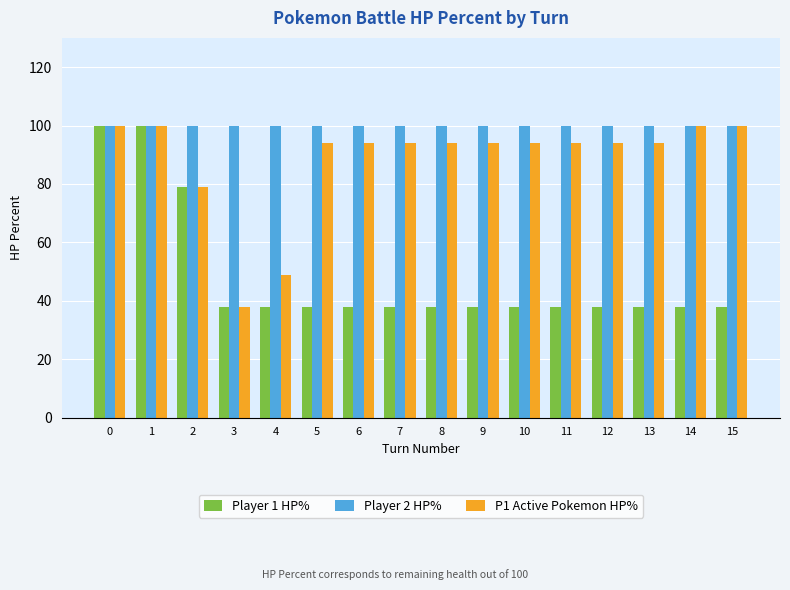

What is the value of the P1 Active Pokemon HP% bar at the 9th from the left?

94